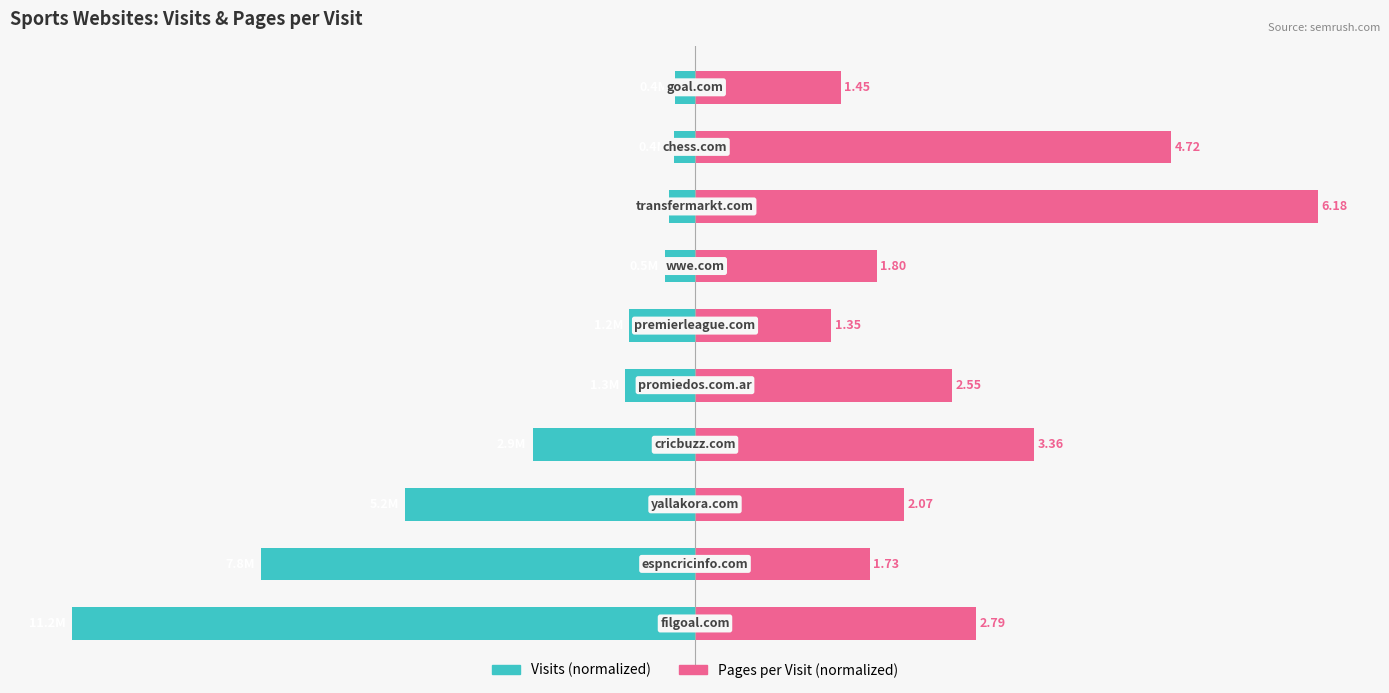

How many categories are shown in the chart?

10